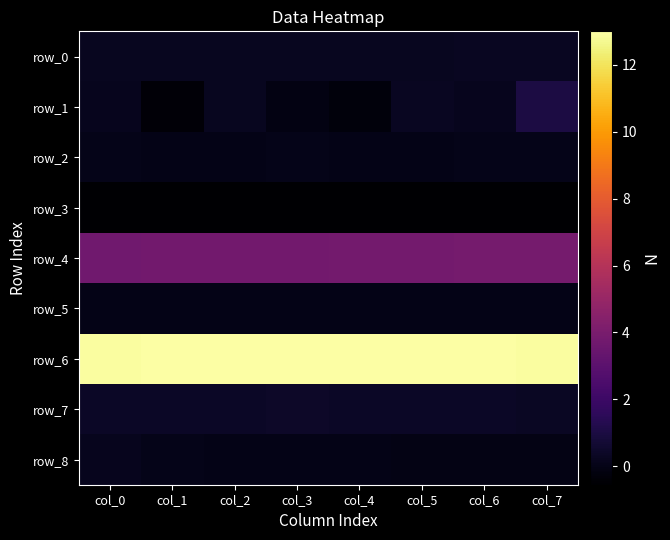

What is the spread (max minus min) of values at col_4?

13.5